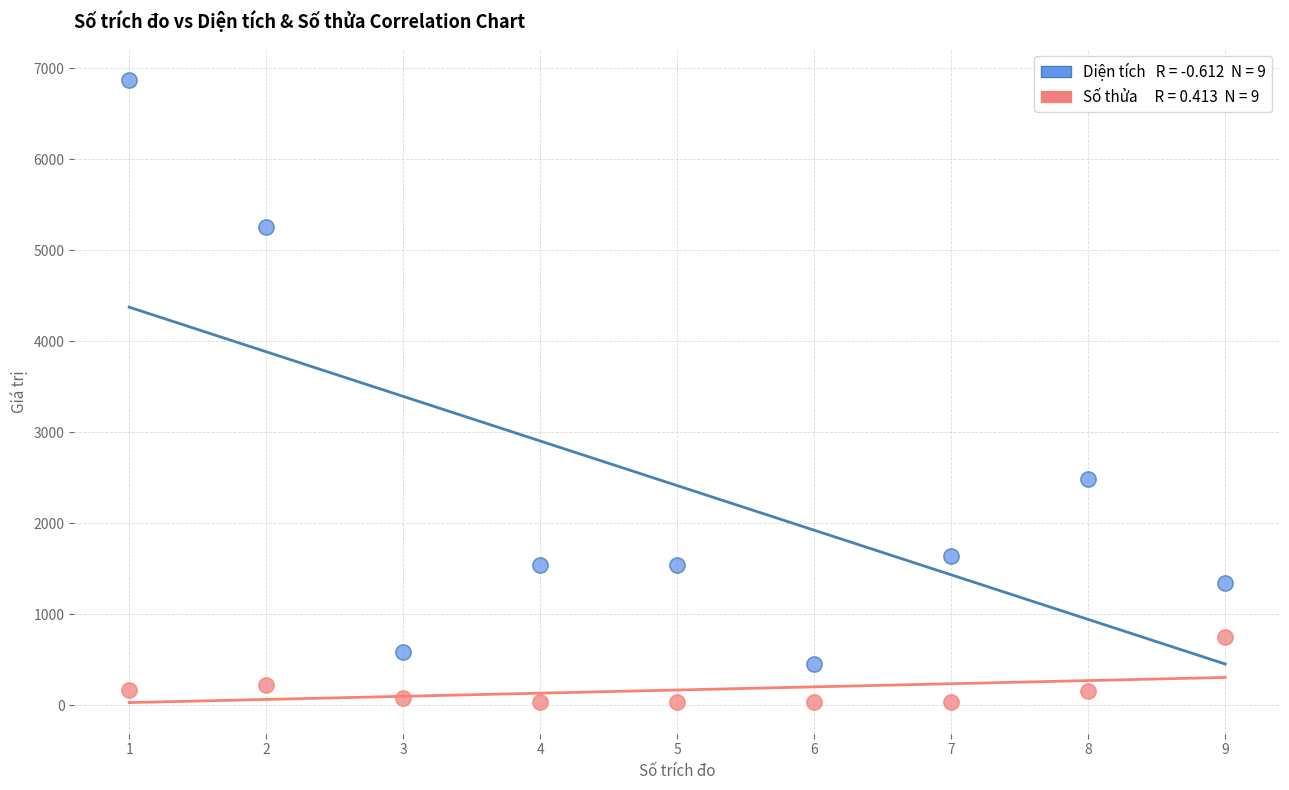

Across all data points, what is the range of X values (max minus min)?

8.0